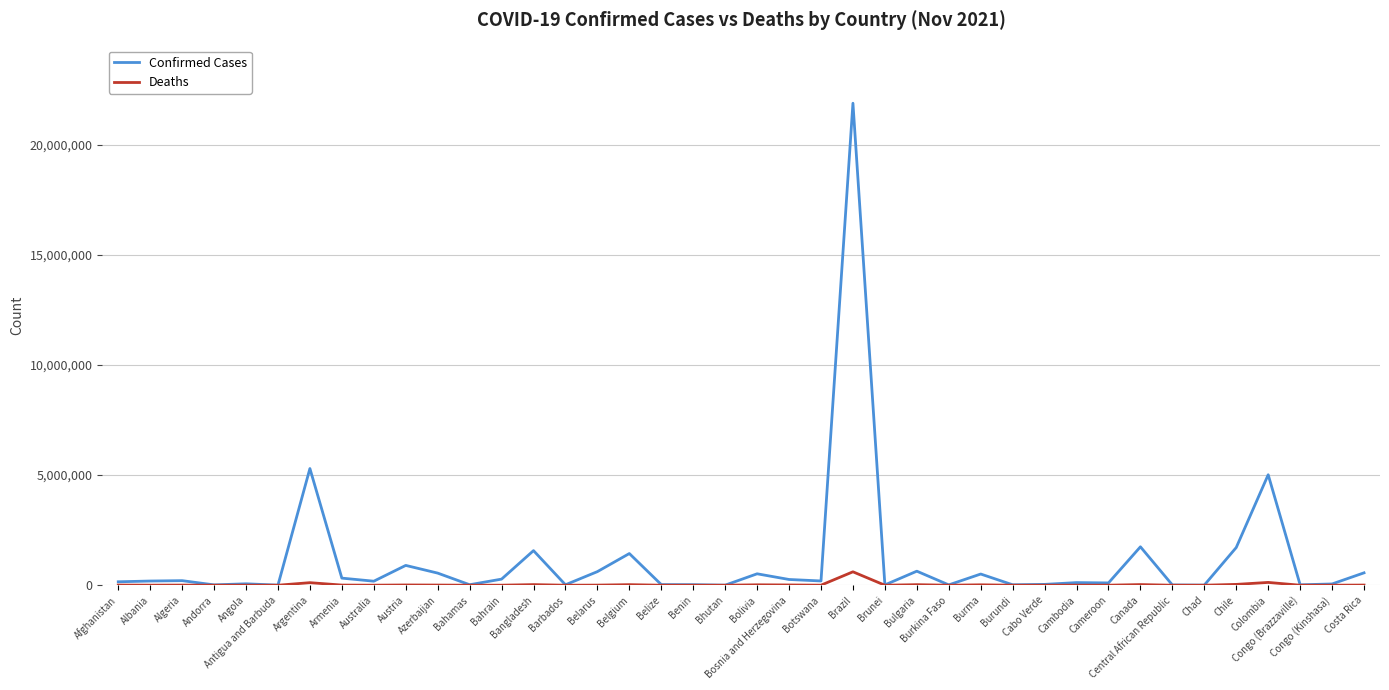

What is the difference between the Deaths values at Botswana and Congo (Brazzaville)?

2100